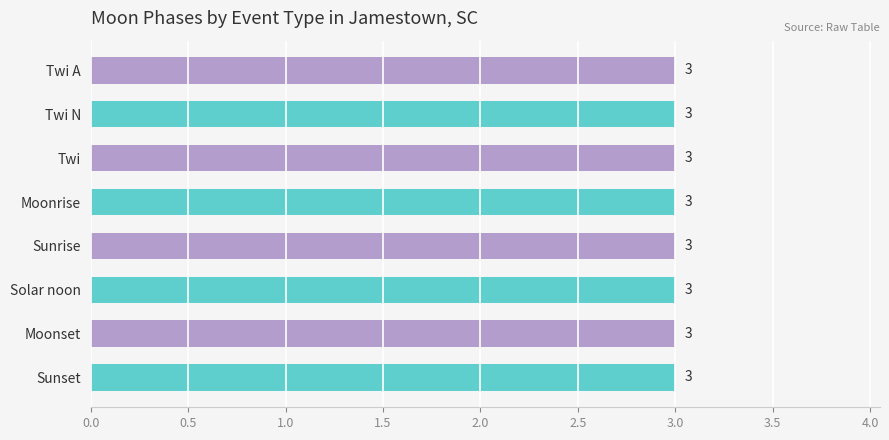

The value at Twi A is 1. True or false?

False